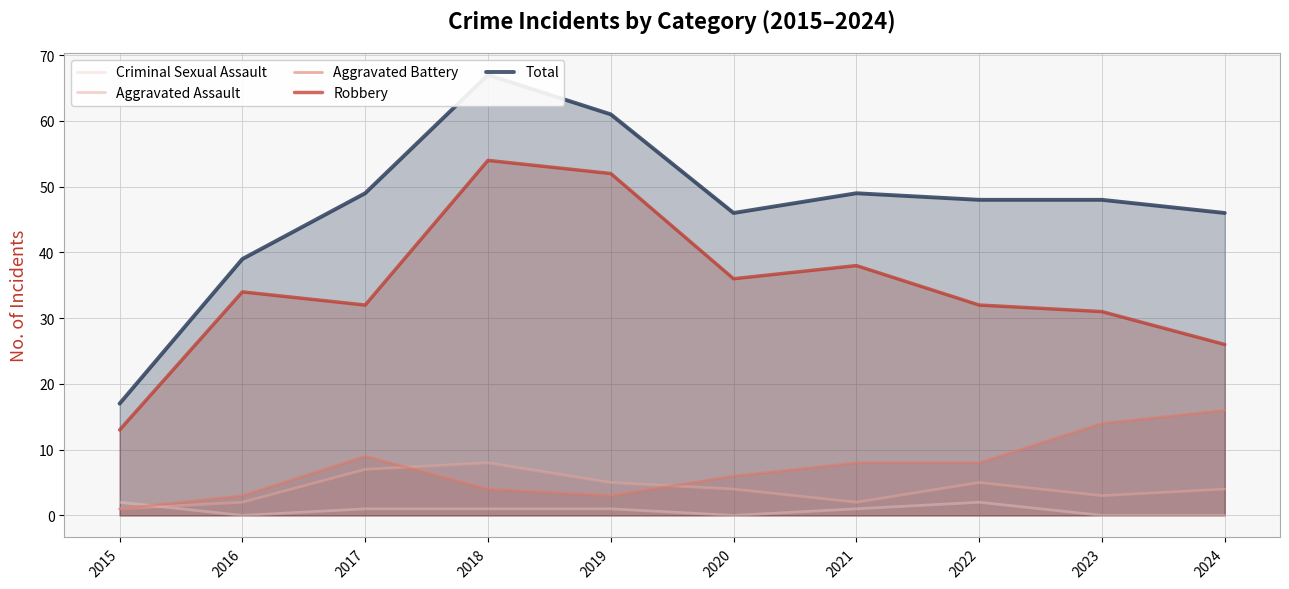

What is the total value across all series at 2017?

98